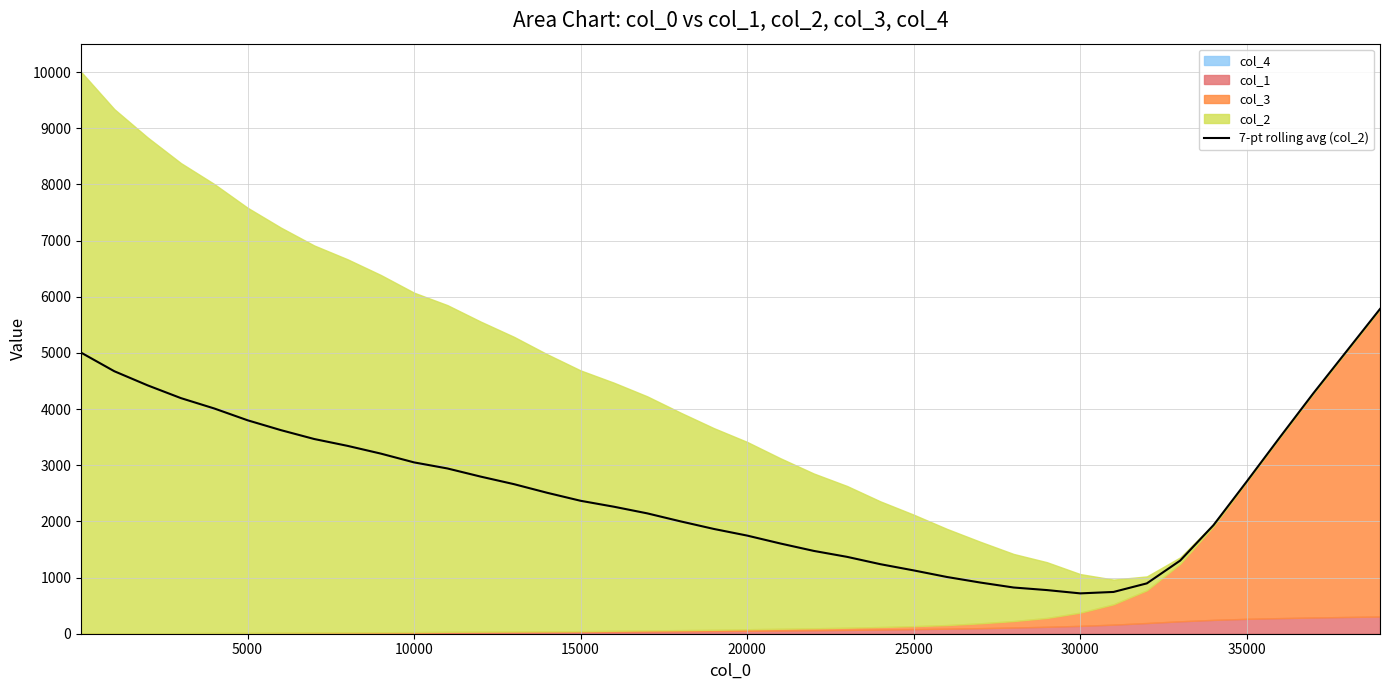

What is the maximum value for 7-pt rolling avg (col_2)?

5781.9